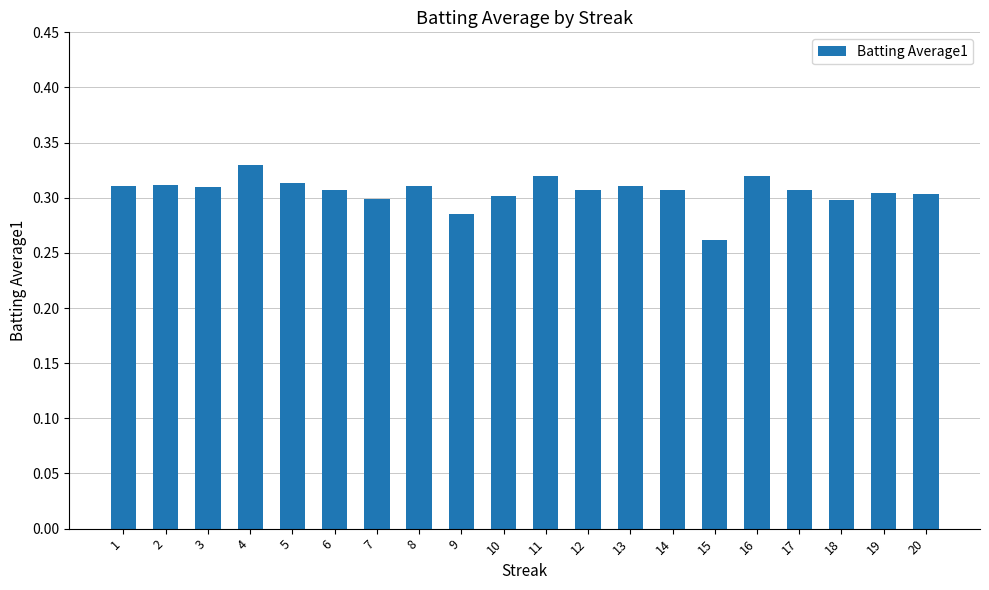

Which label corresponds to the largest value in the chart?

4